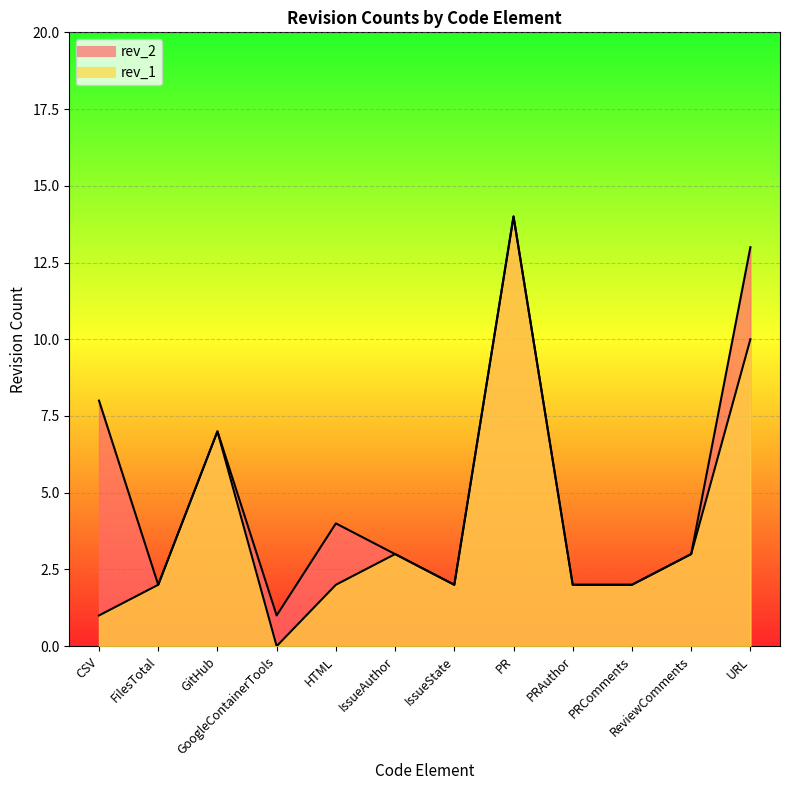

True or false: rev_1 has a value of 10 at URL.

True